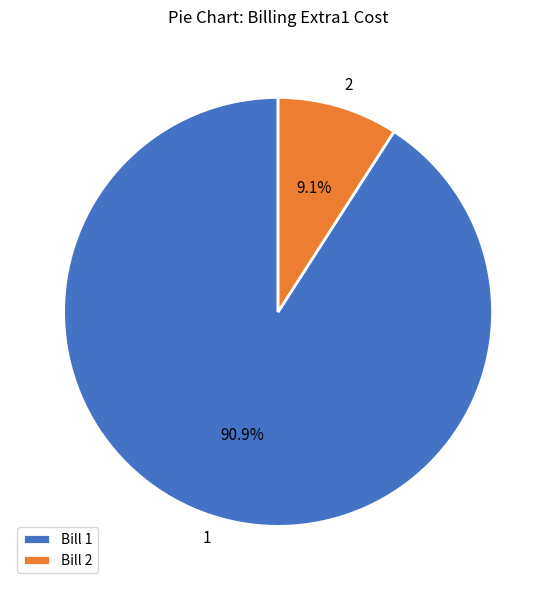

What percentage do 2 and 1 together represent?

100.0%